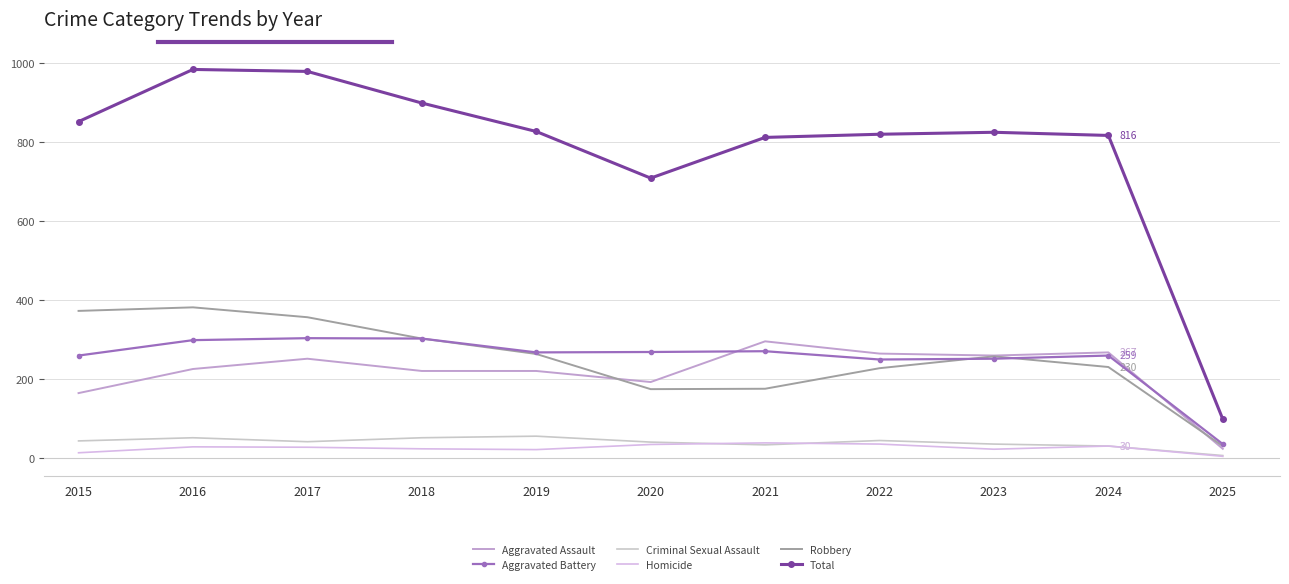

How many interior local peaks does the Aggravated Assault series have?

3